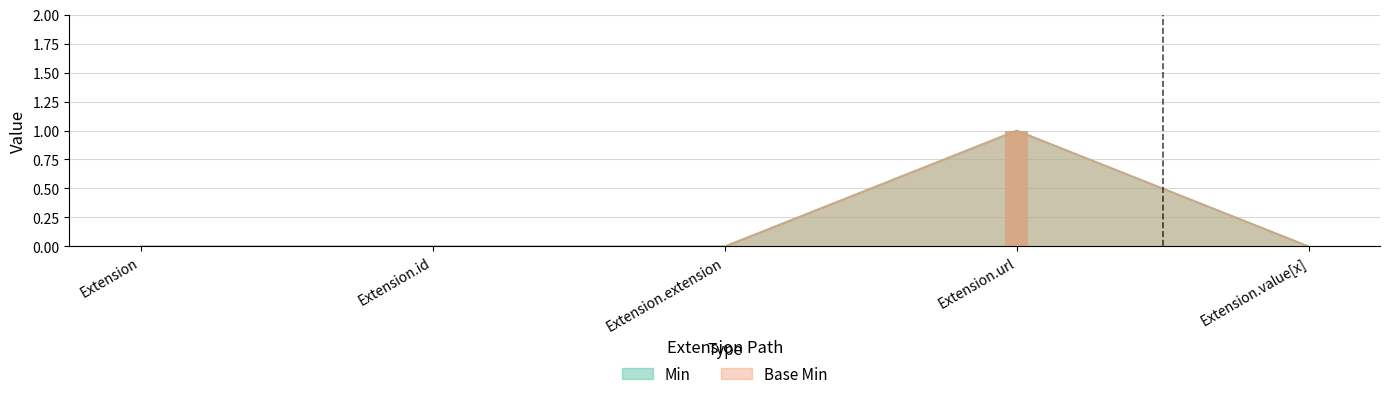

What are all the series names shown in the legend?

Min, Base Min